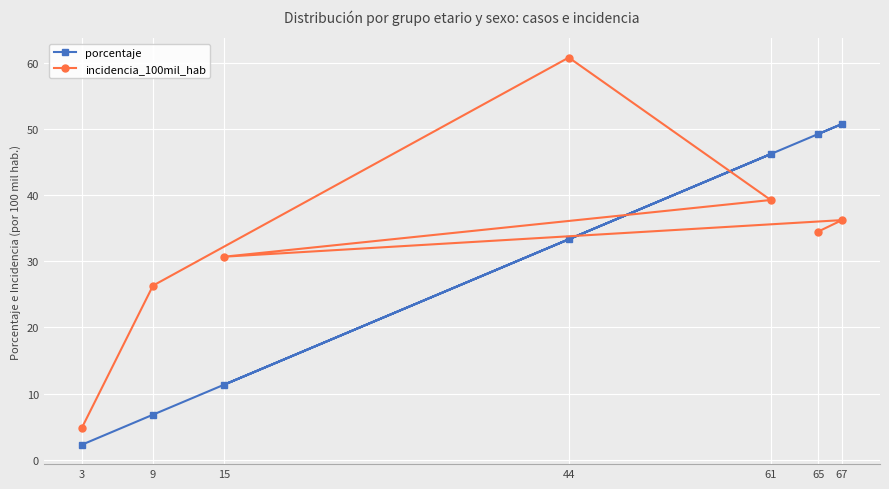

Where is porcentaje nearest to the value 26?

44